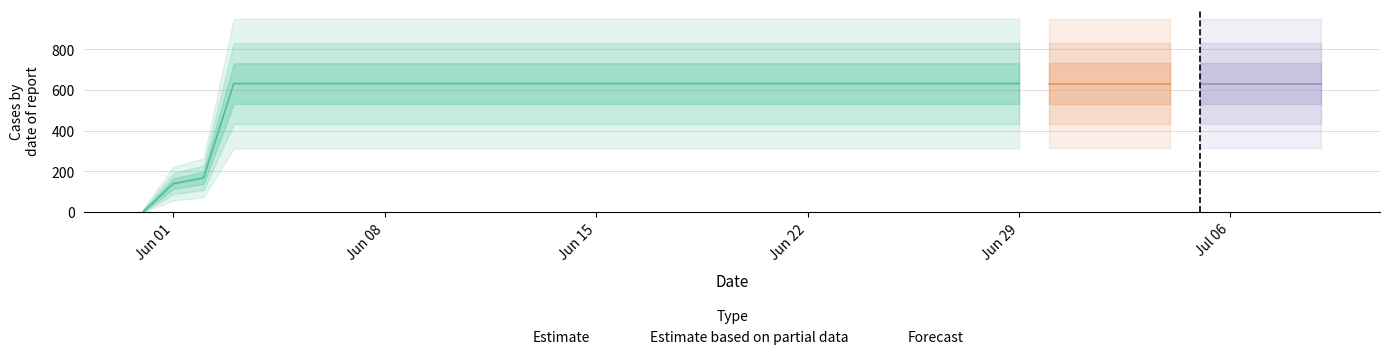

Rank the categories by value from lowest to highest.

2020-05-31, 2020-06-01, 2020-06-02, 2020-06-03, 2020-06-04, 2020-06-05, 2020-06-06, 2020-06-07, 2020-06-08, 2020-06-09, 2020-06-10, 2020-06-11, 2020-06-12, 2020-06-13, 2020-06-14, 2020-06-15, 2020-06-16, 2020-06-17, 2020-06-18, 2020-06-19, 2020-06-20, 2020-06-21, 2020-06-22, 2020-06-23, 2020-06-24, 2020-06-25, 2020-06-26, 2020-06-27, 2020-06-28, 2020-06-29, 2020-06-30, 2020-07-01, 2020-07-02, 2020-07-03, 2020-07-04, 2020-07-05, 2020-07-06, 2020-07-07, 2020-07-08, 2020-07-09